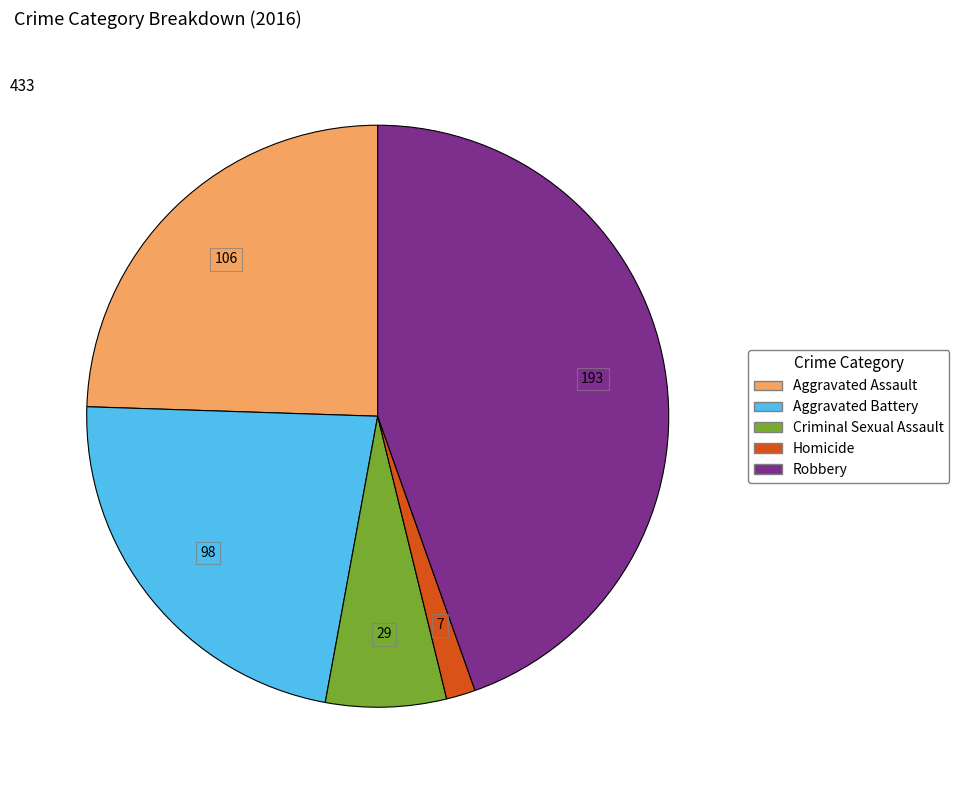

Is there a majority slice in this chart?

No